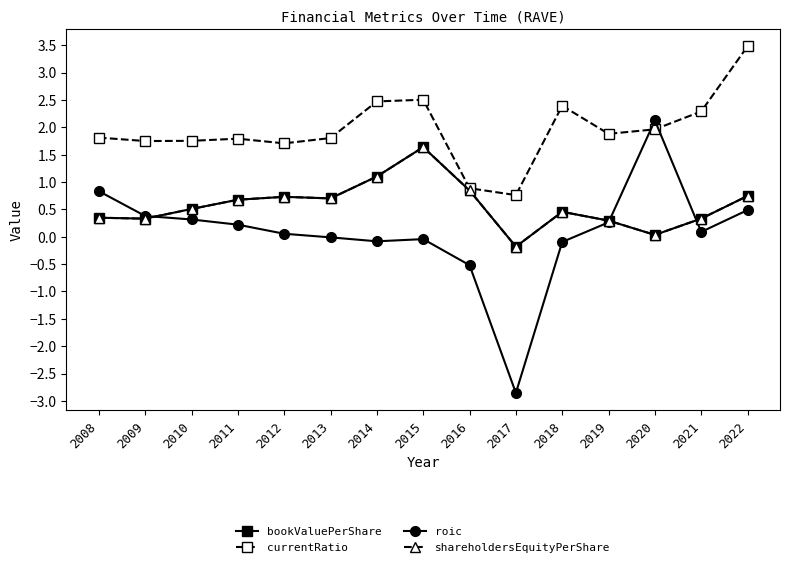

At which label does bookValuePerShare first exceed 0?

2008